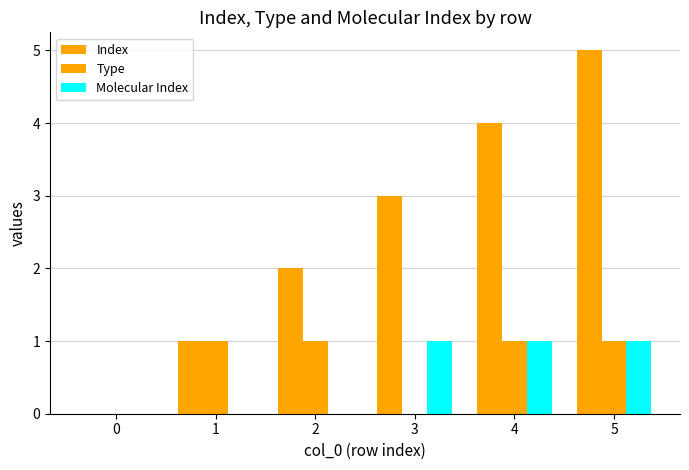

Reading right to left, extract all data points from this chart.

Index: 5=5	4=4	3=3	2=2	1=1	0=0
Type: 5=1	4=1	3=0	2=1	1=1	0=0
Molecular Index: 5=1	4=1	3=1	2=0	1=0	0=0